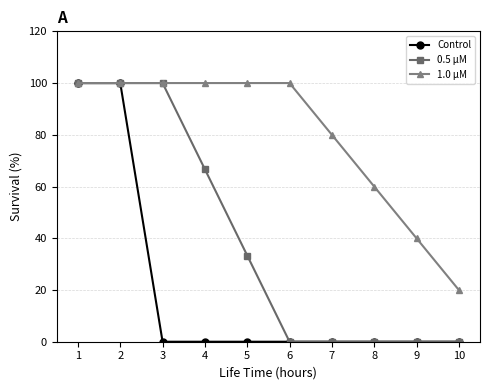

How many values in the 0.5 µM series are below 33?

5